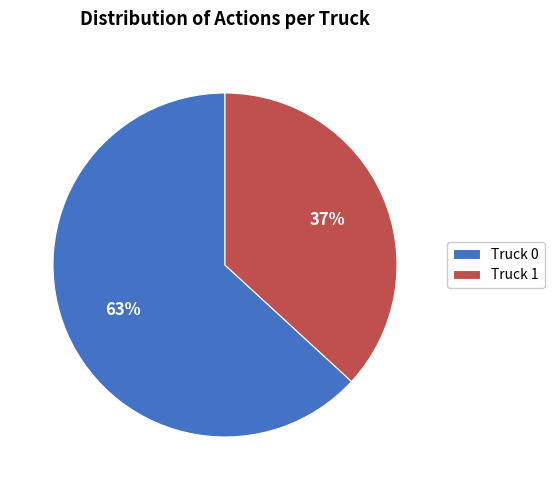

True or false: Truck 1 accounts for 37% of the total.

True